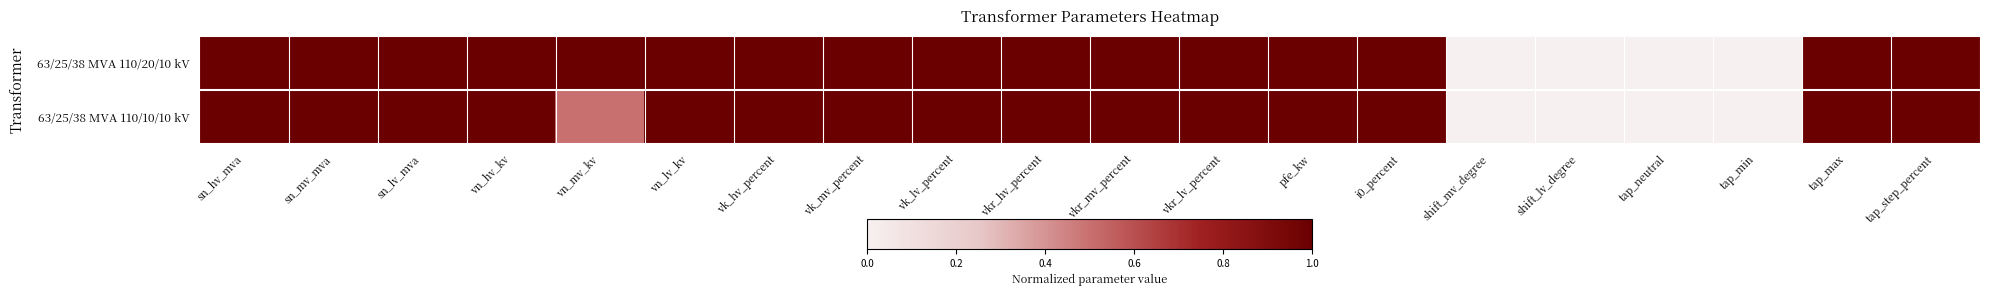

Count the number of categories in the chart.

20